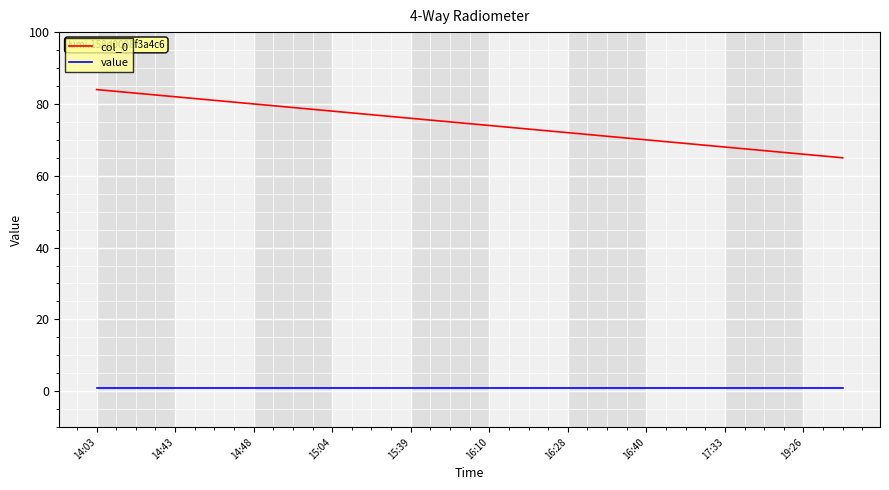

List the series in order of their peak value, highest first.

col_0, value